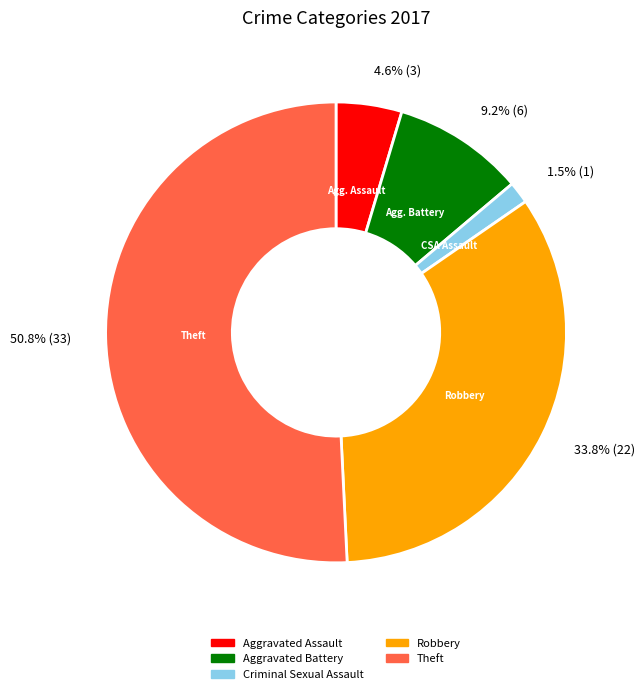

Is there a majority slice in this chart?

Yes